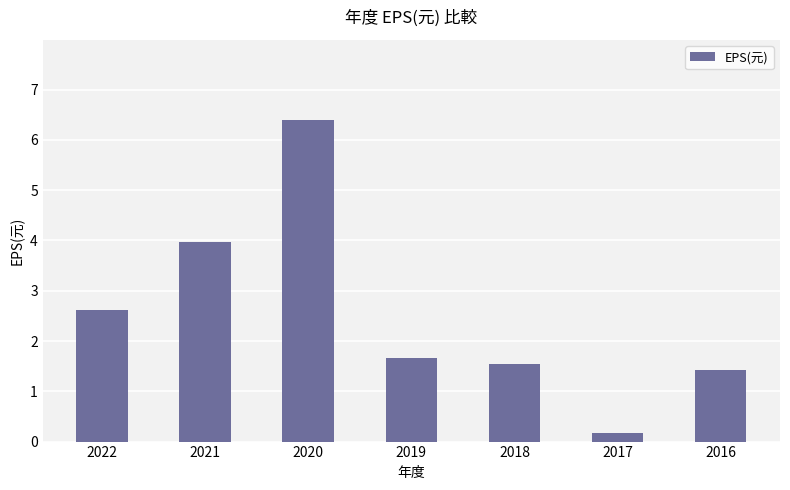

Reading right to left, extract all data points from this chart.

1.4	0.2	1.6	1.7	6.4	4.0	2.6